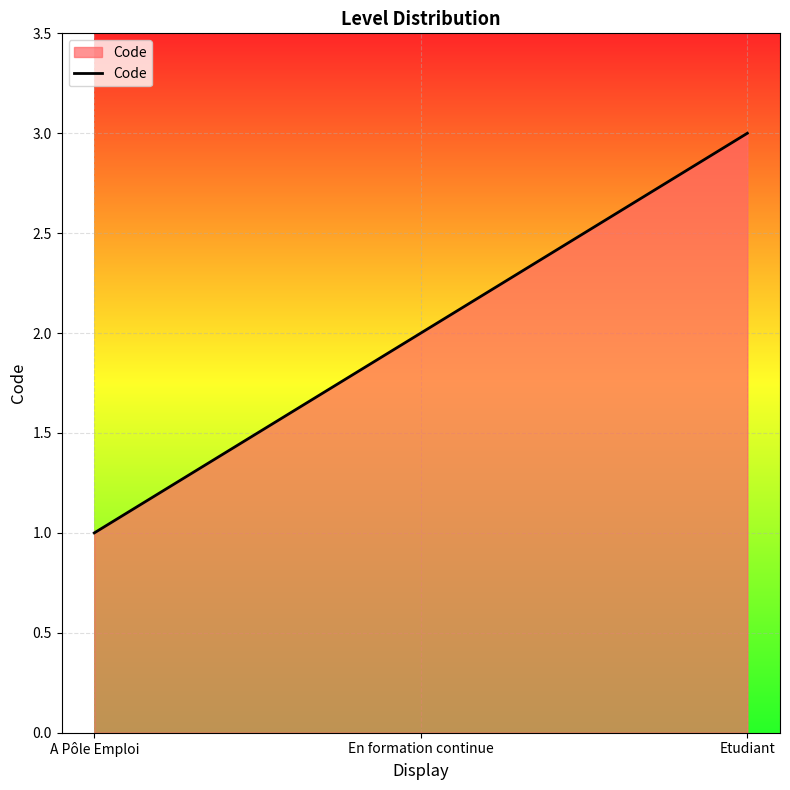

Which category has the highest value across all series?

Etudiant